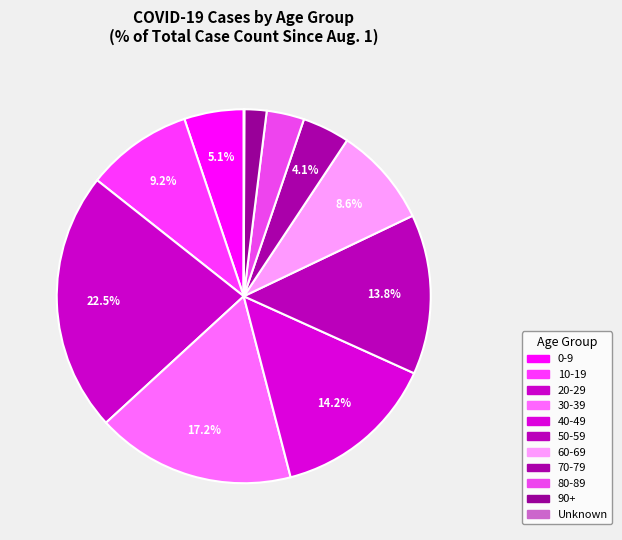

Between 40-49 and 90+, which is larger?

40-49